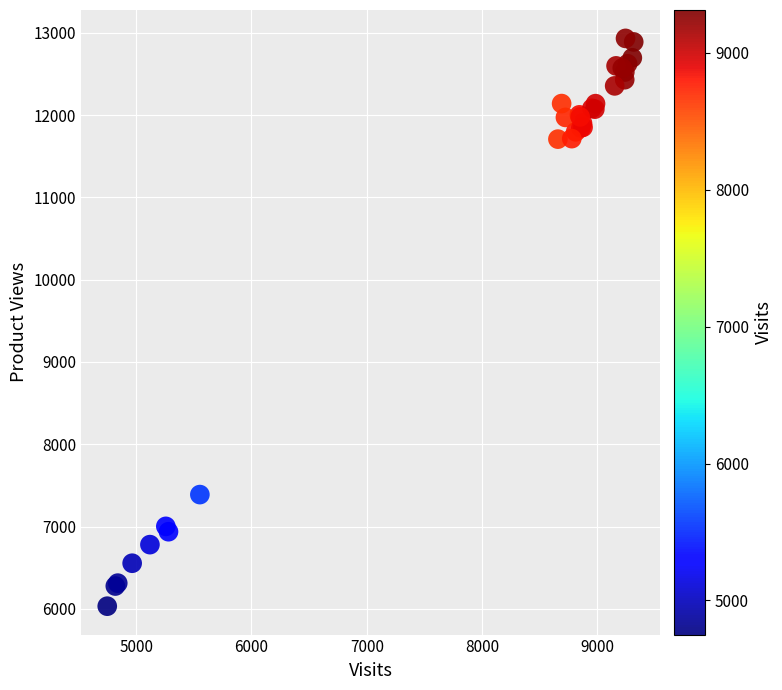

What Y value in the scatter plot is closest to 9481?

7388